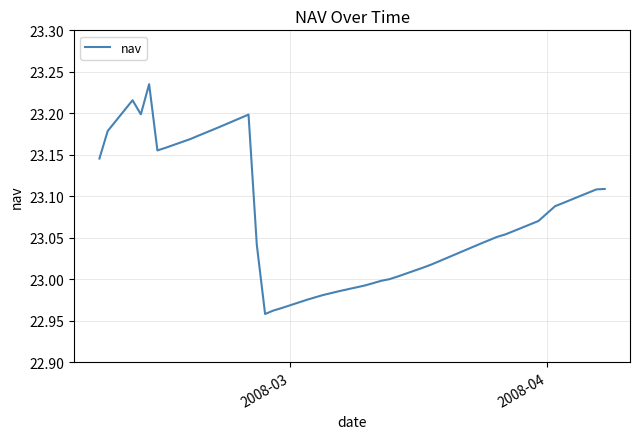

What is the difference between the maximum and minimum values?

0.3